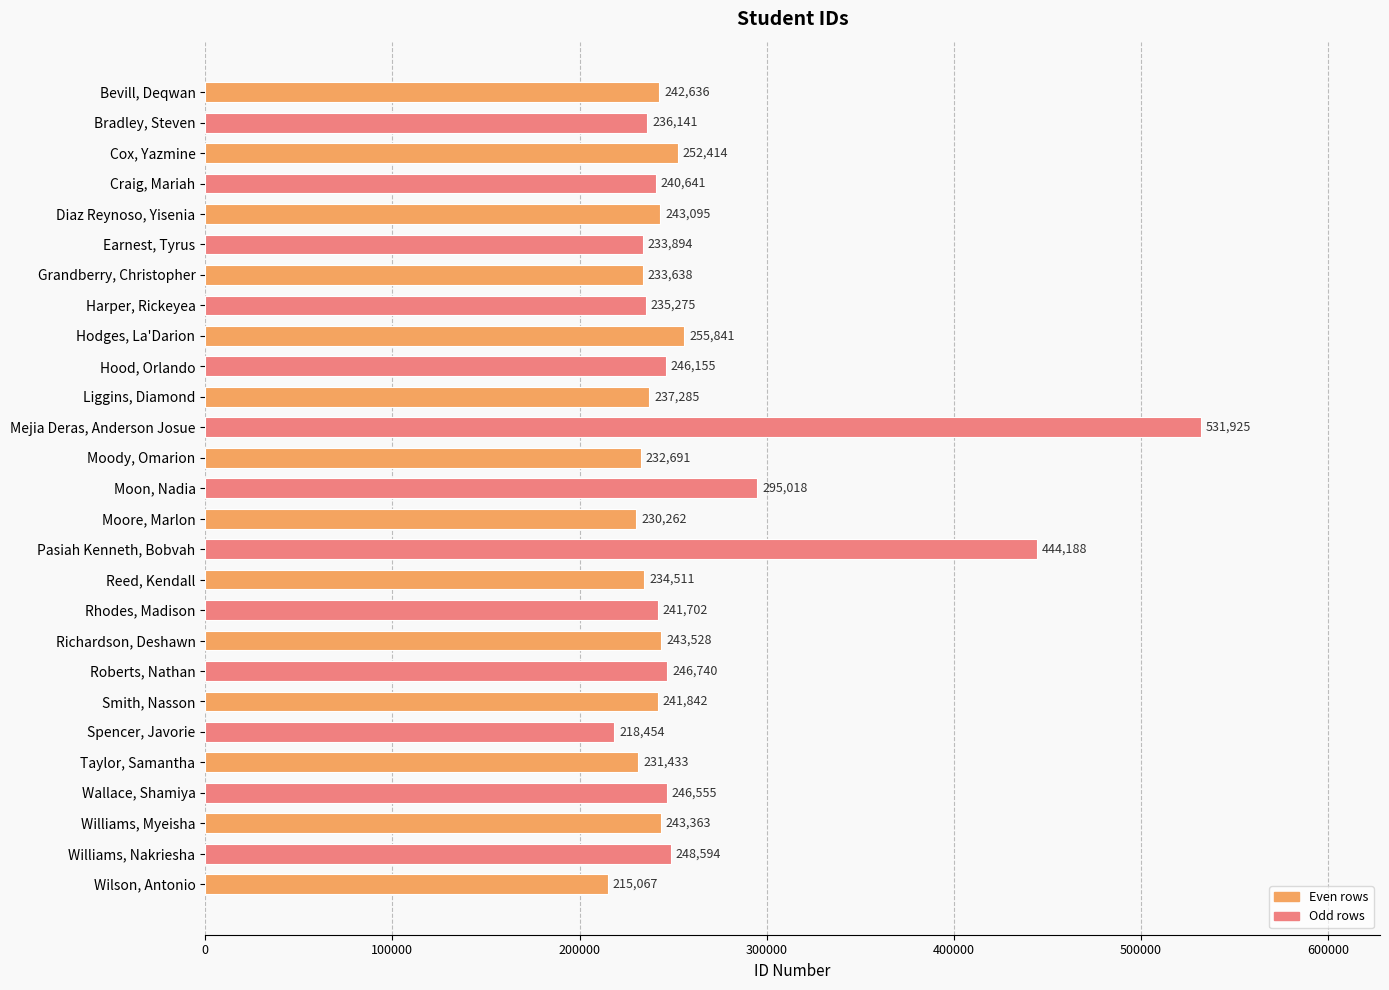

How many categories are shown in the chart?

27